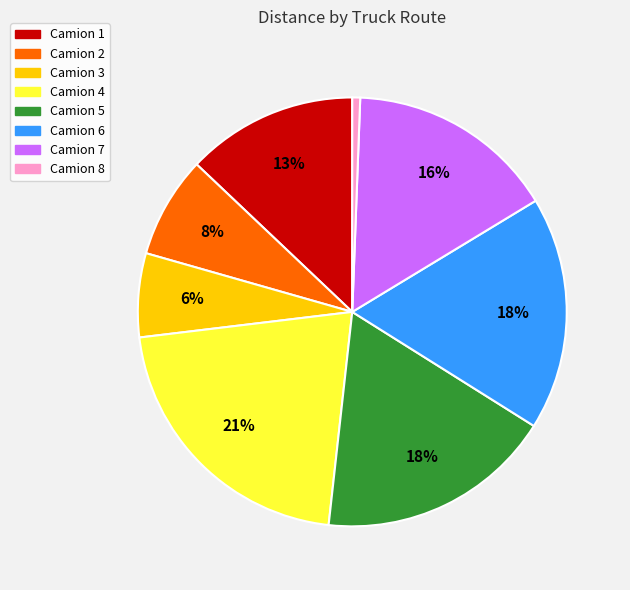

To the nearest percent, what portion does Camion 4 represent?

21%